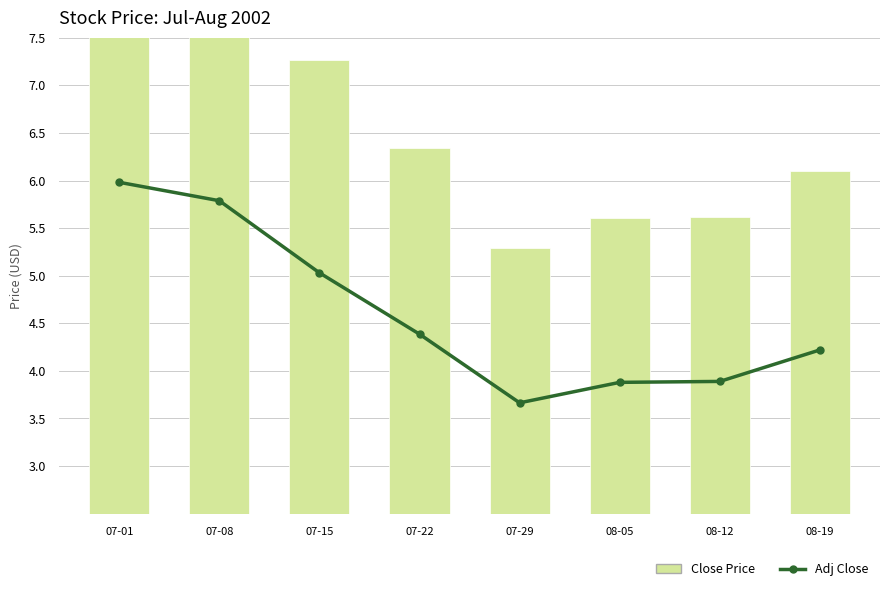

What position from the right is 07-08?

7